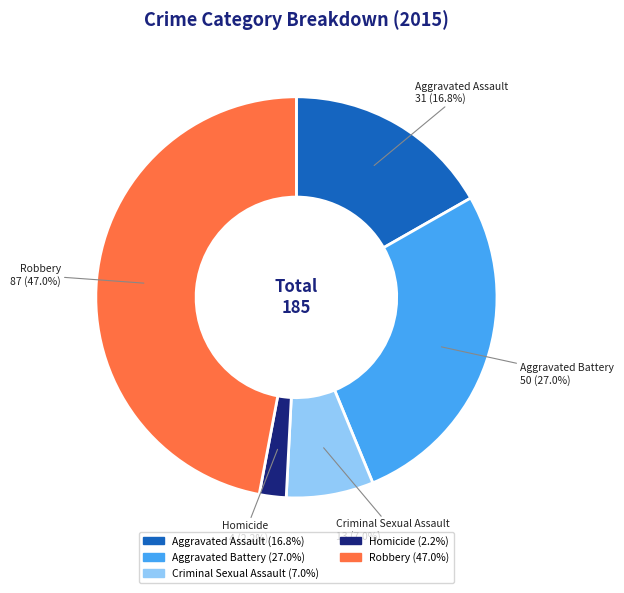

What percentage do Robbery and Aggravated Assault together represent?

63.8%